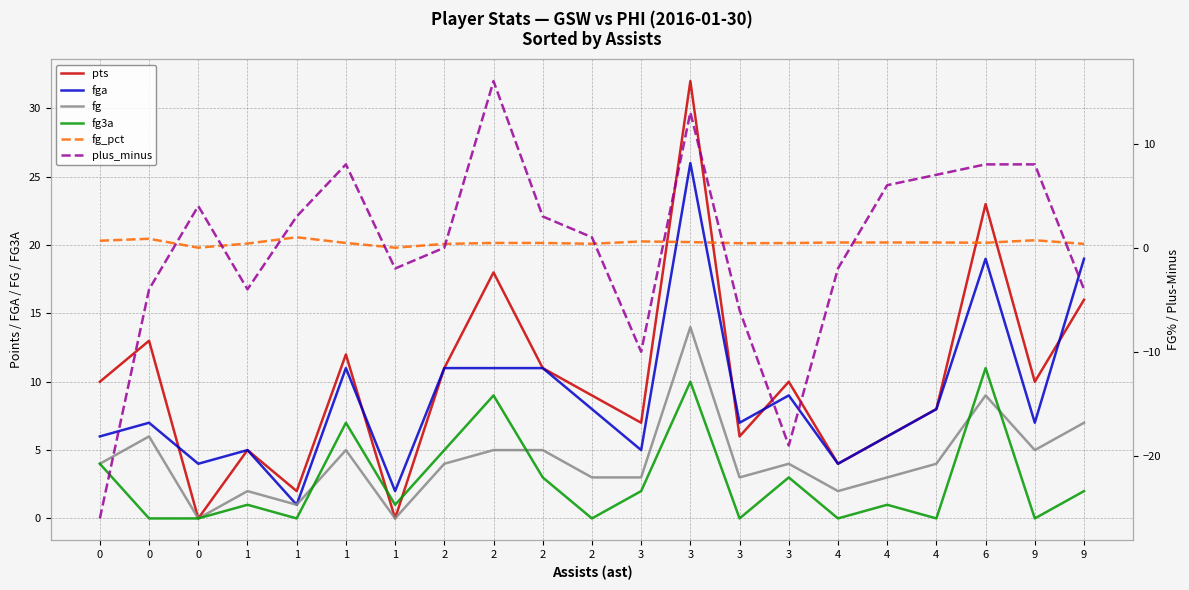

At how many categories does at least one series exceed 11?

6